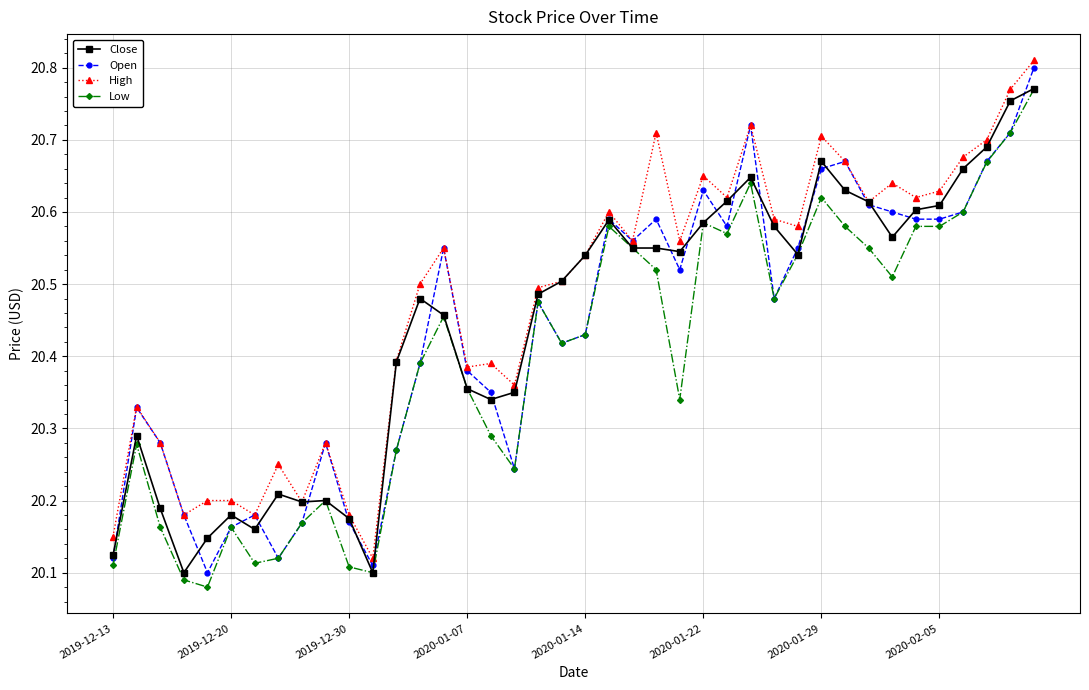

How many lines are shown in the chart?

4